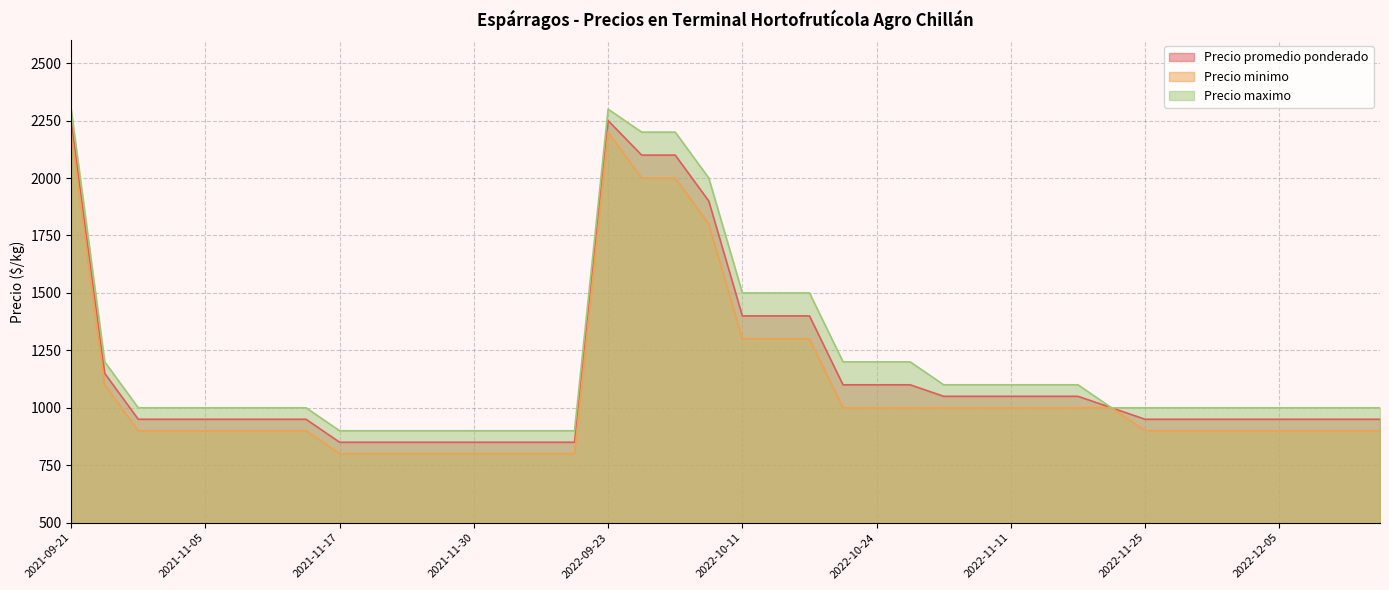

How many values in the Precio promedio ponderado series are below 950?

8